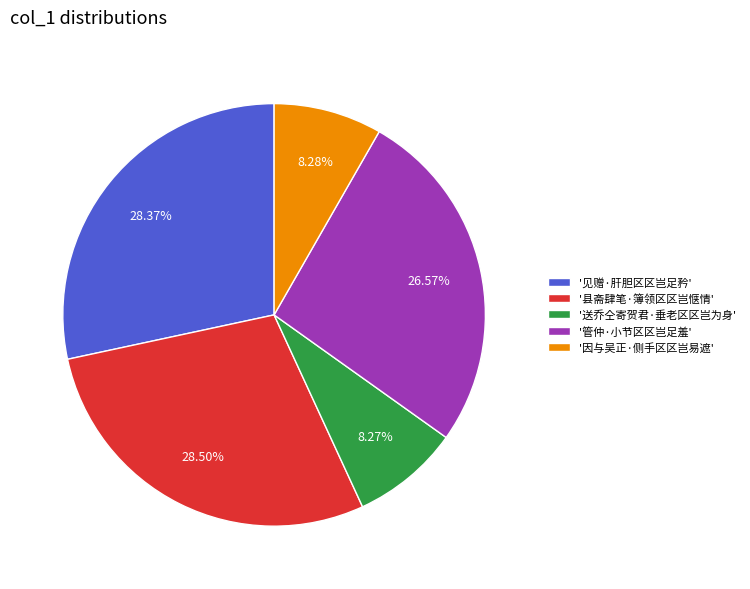

Approximately how many times larger is the value at '送乔仝寄贺君·垂老区区岂为身' compared to '因与吴正·侧手区区岂易遮'?

1.0